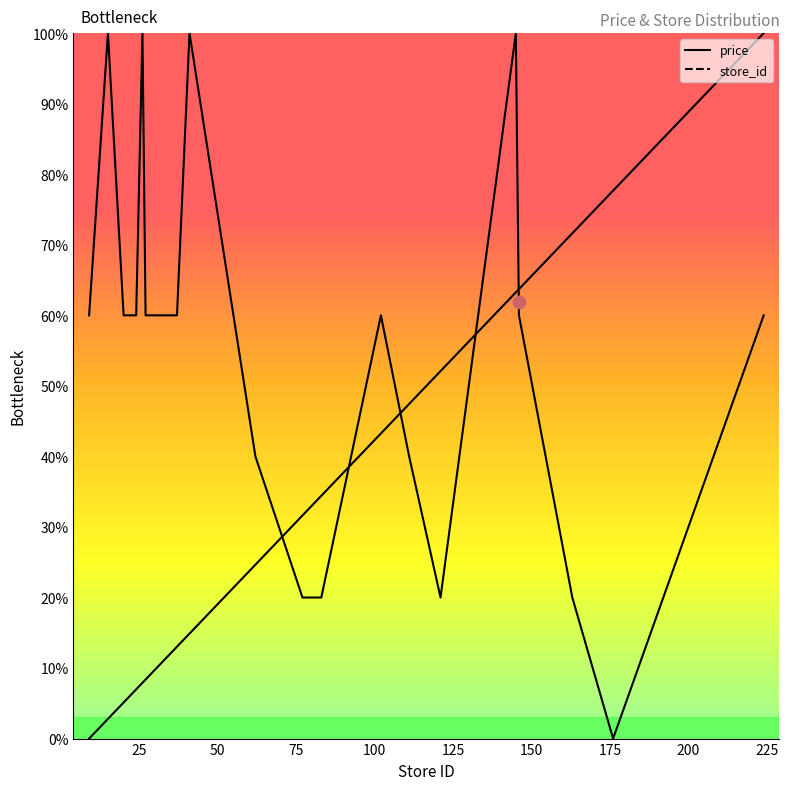

What is the total value across all series at 20?

65.1